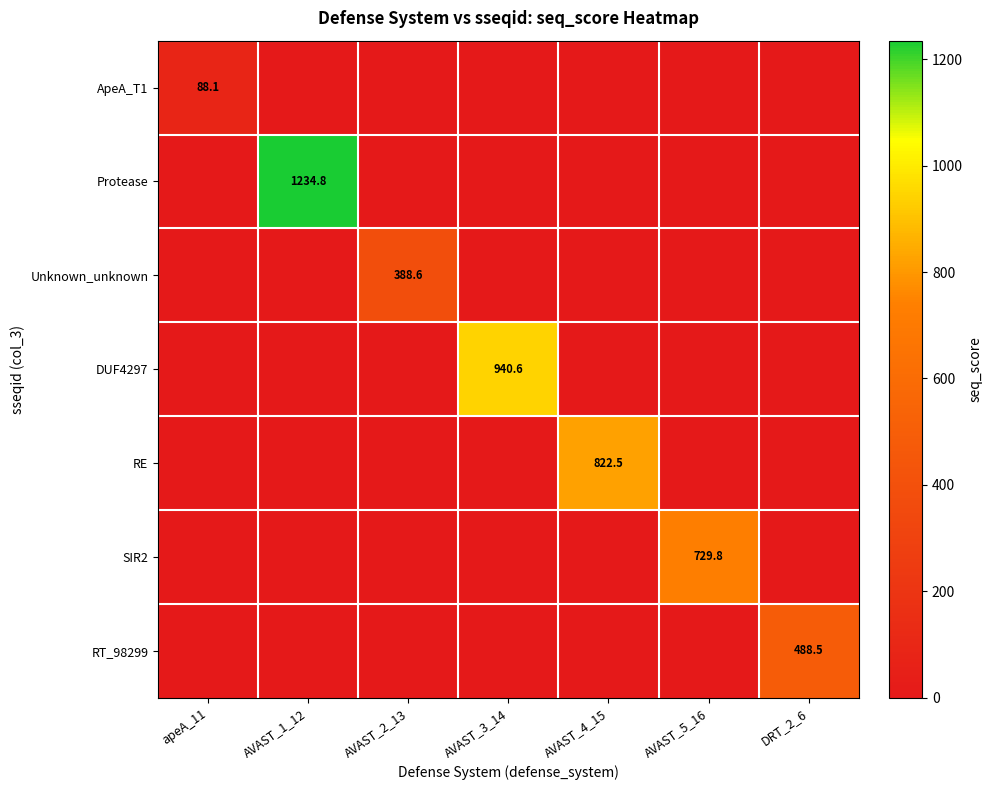

Which series has the largest total across all categories?

Protease